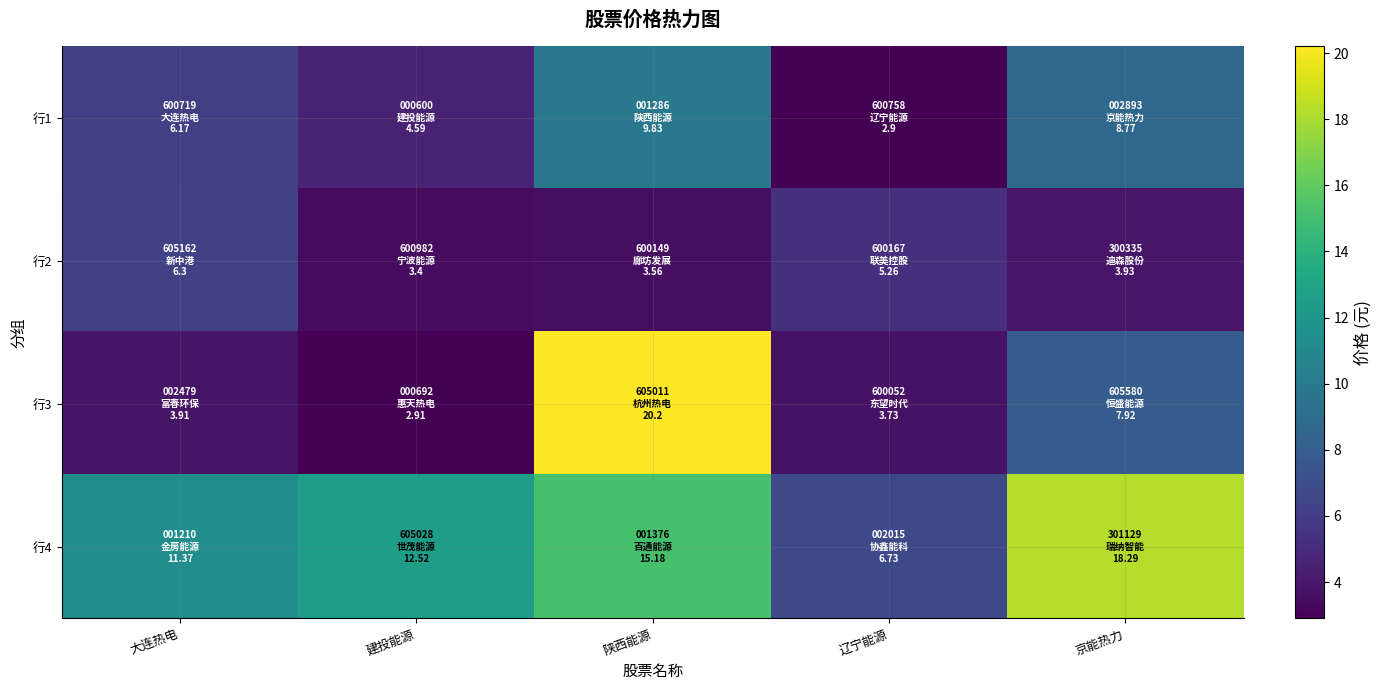

Reading left to right, what are all the values shown in this chart?

行1: 大连热电=6.2	建投能源=4.6	陕西能源=9.8	辽宁能源=2.9	京能热力=8.8
行2: 大连热电=6.3	建投能源=3.4	陕西能源=3.6	辽宁能源=5.3	京能热力=3.9
行3: 大连热电=3.9	建投能源=2.9	陕西能源=20.2	辽宁能源=3.7	京能热力=7.9
行4: 大连热电=11.4	建投能源=12.5	陕西能源=15.2	辽宁能源=6.7	京能热力=18.3